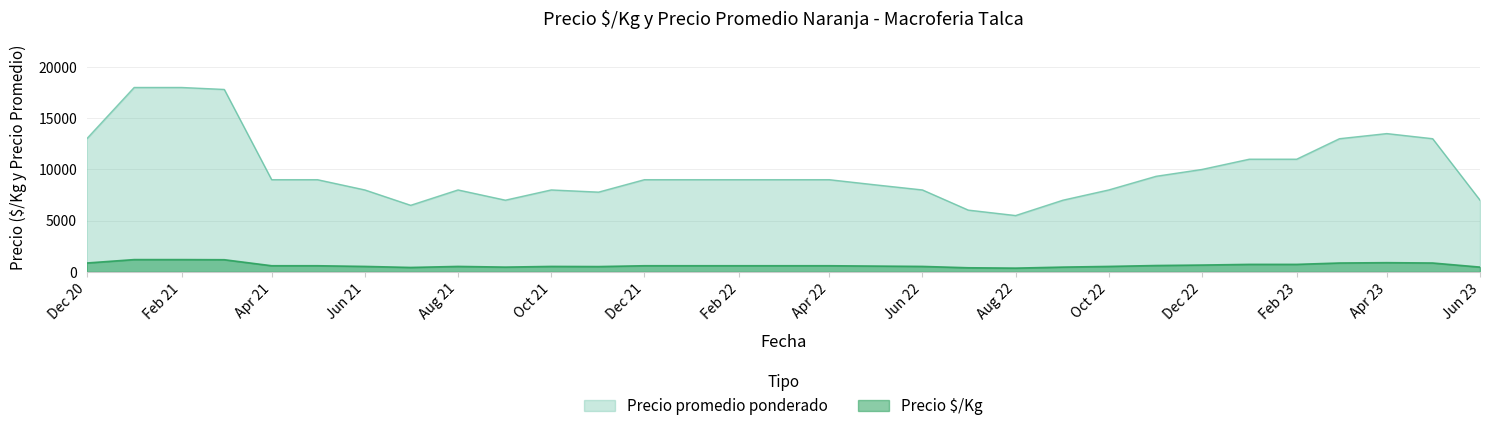

Which series changed the most between 2021-03 and 2021-11?

Precio promedio ponderado